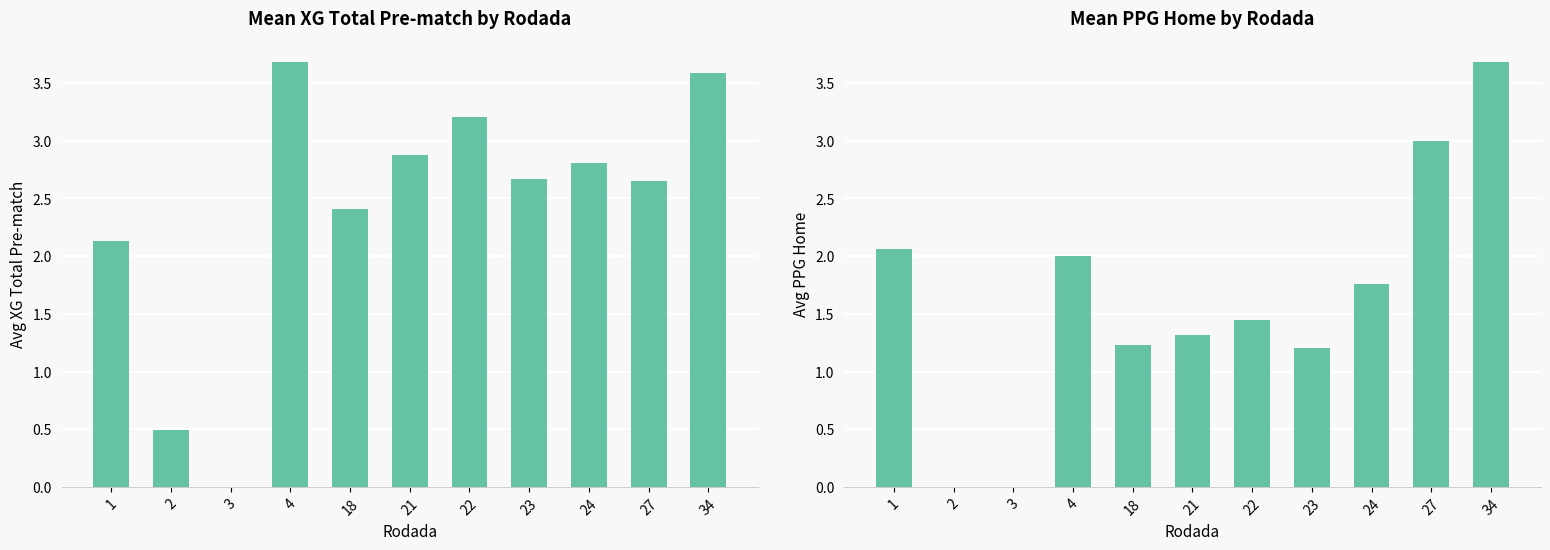

Which label corresponds to the smallest value in the chart?

3